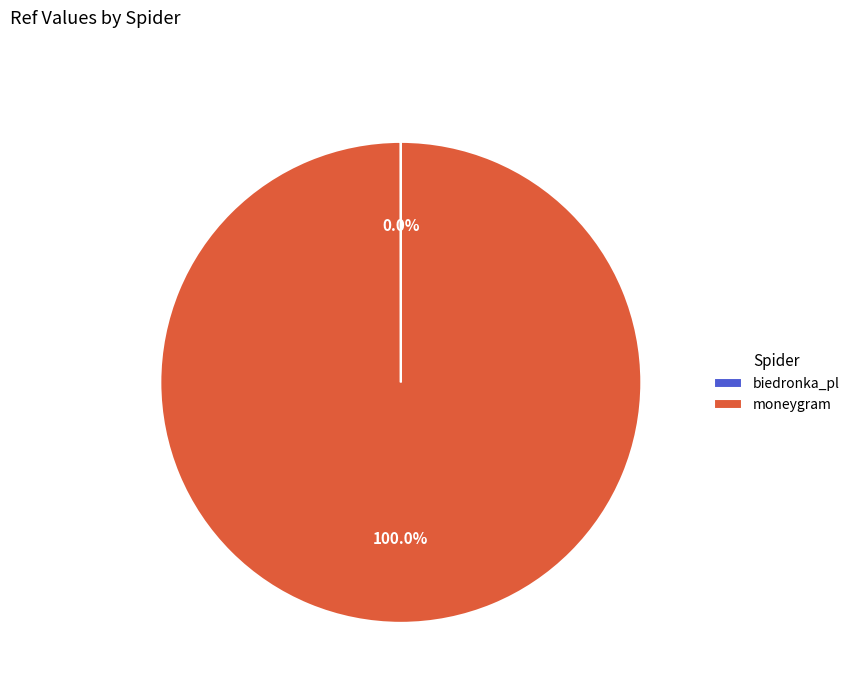

What is the largest slice in the pie chart?

moneygram